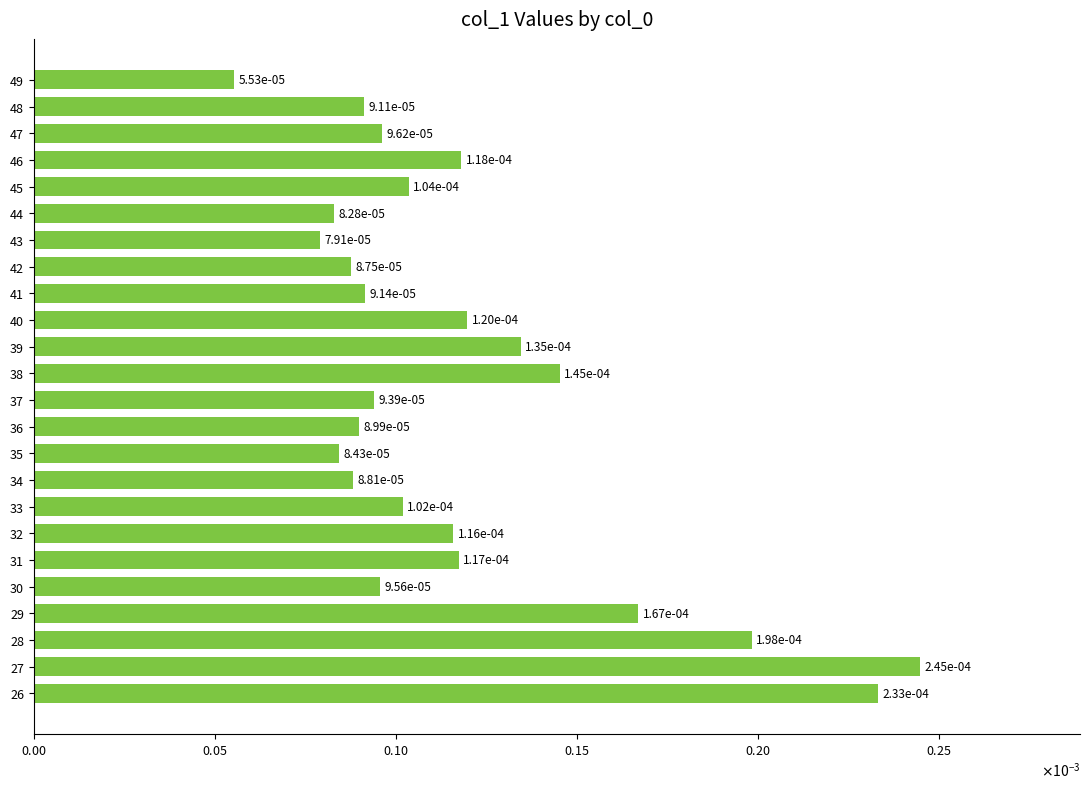

Count the values in the range 0 to 1.

24